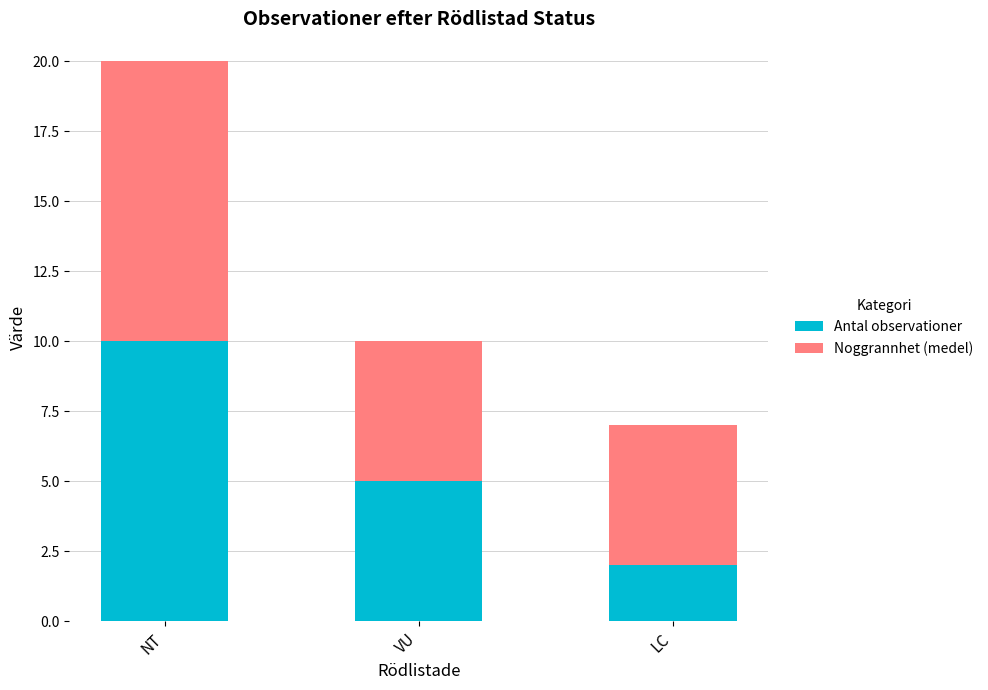

What is the maximum value for Antal observationer?

10